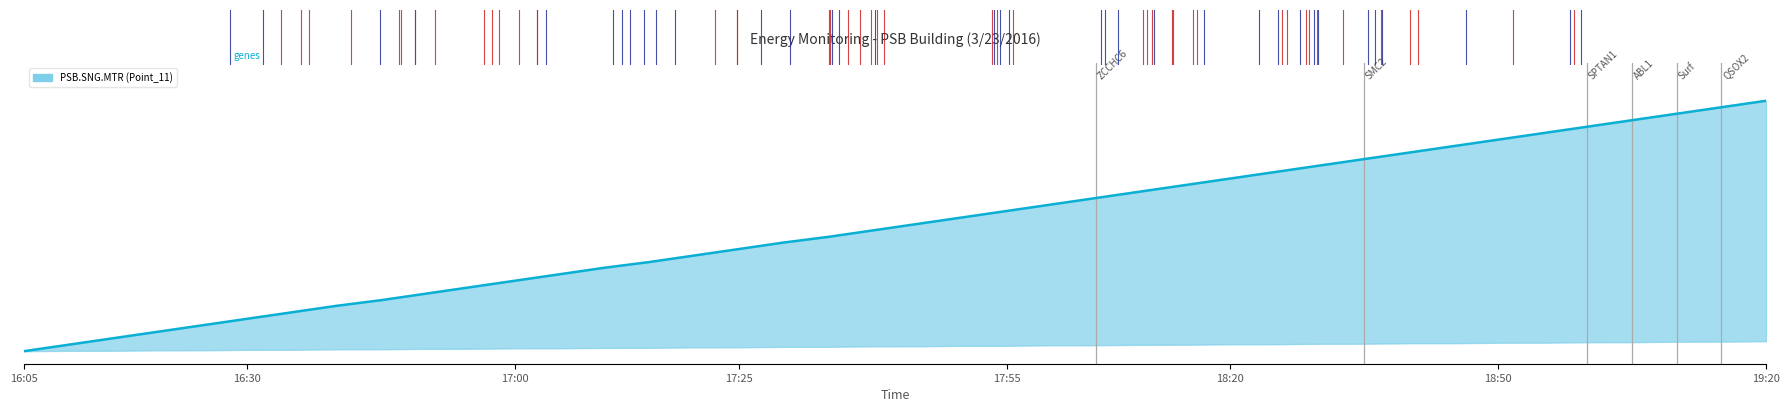

What is the change in value from 8 to 36?

+71.8